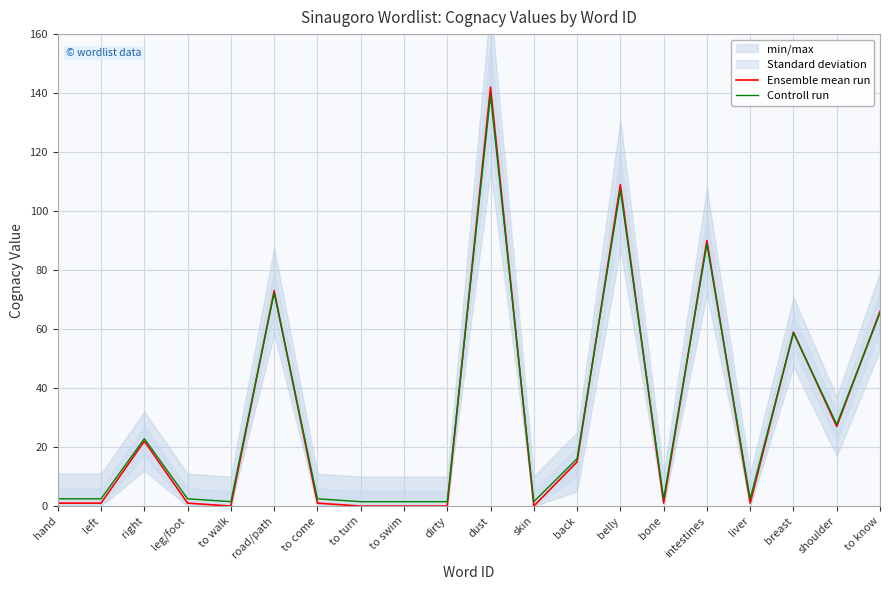

Rank the series by their maximum value, from highest to lowest.

Ensemble mean run, Controll run